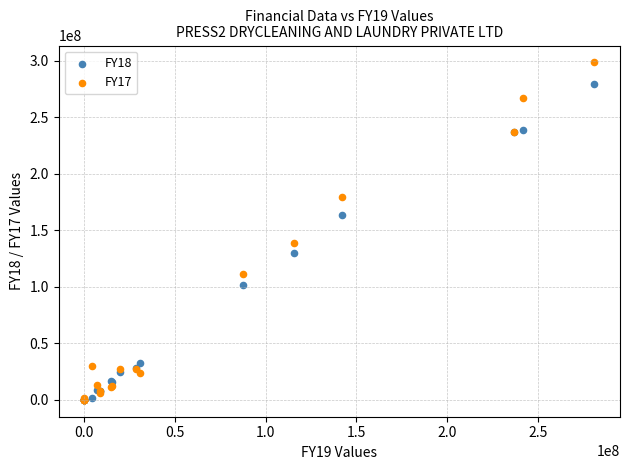

Across all series, what Y value is closest to 149364453?

138778942